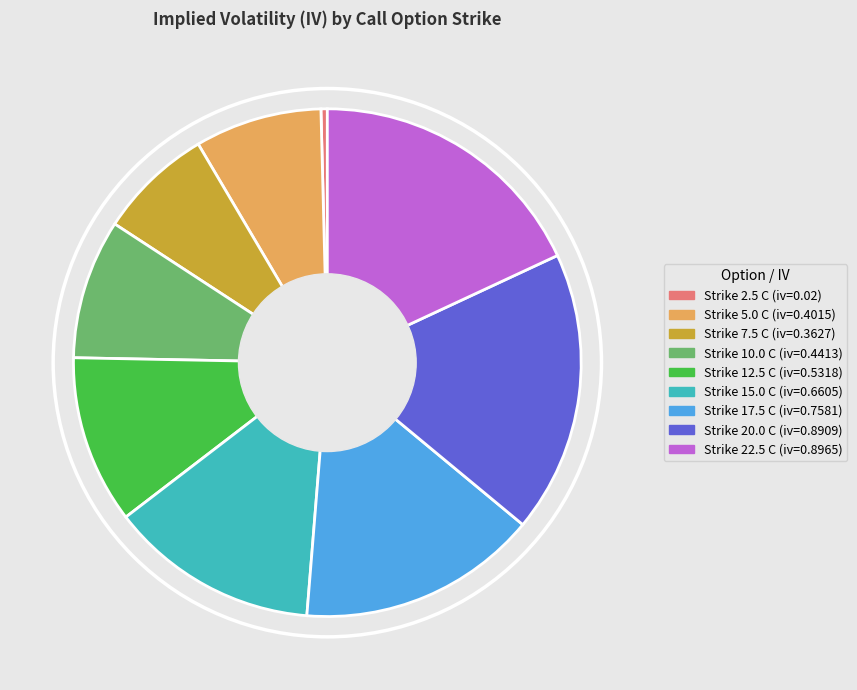

Does any single category account for the majority?

No